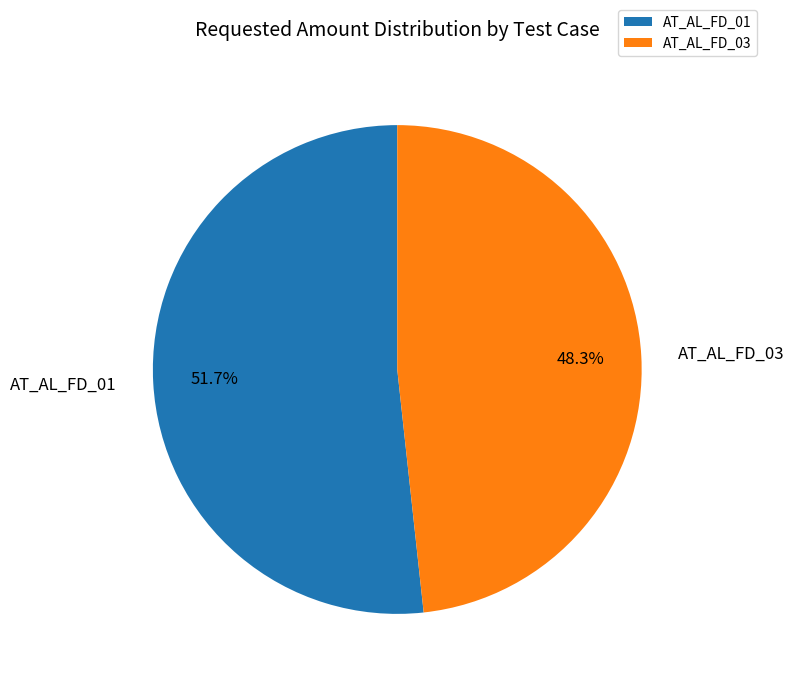

To the nearest percent, what percentage of the pie is AT_AL_FD_01?

52%